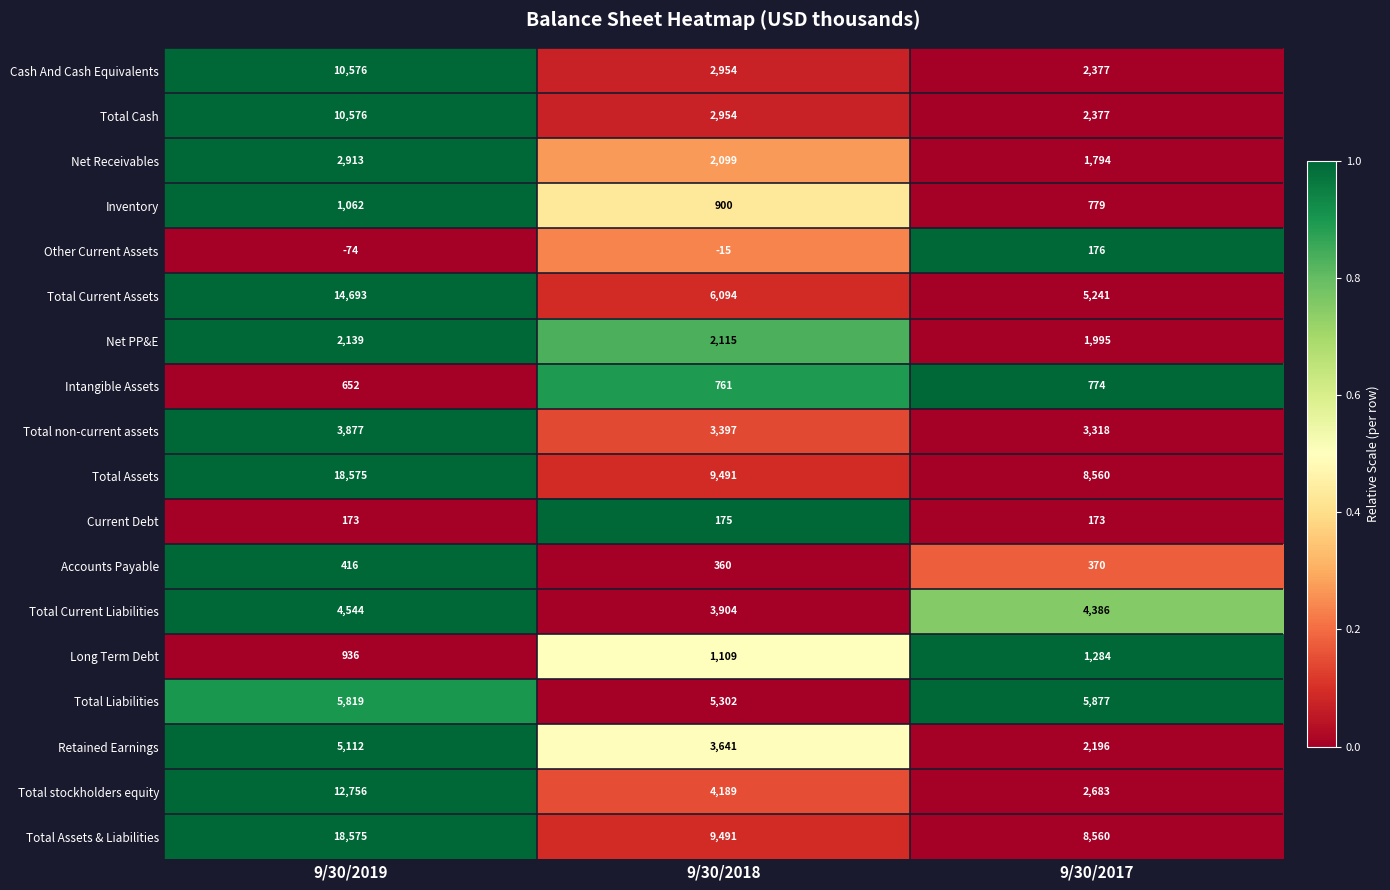

What is the total value across all series at 9/30/2017?

52920